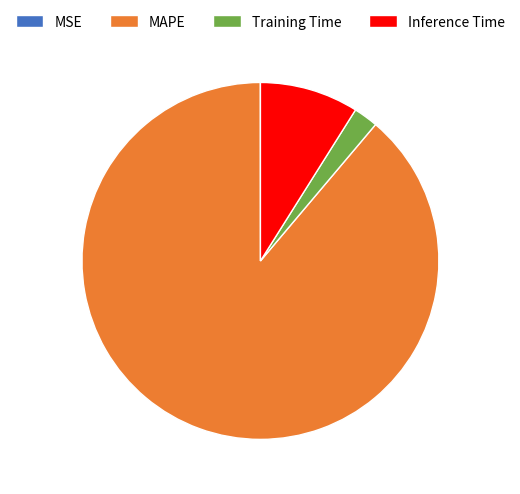

Is it true that Inference Time is 1% of the pie?

False